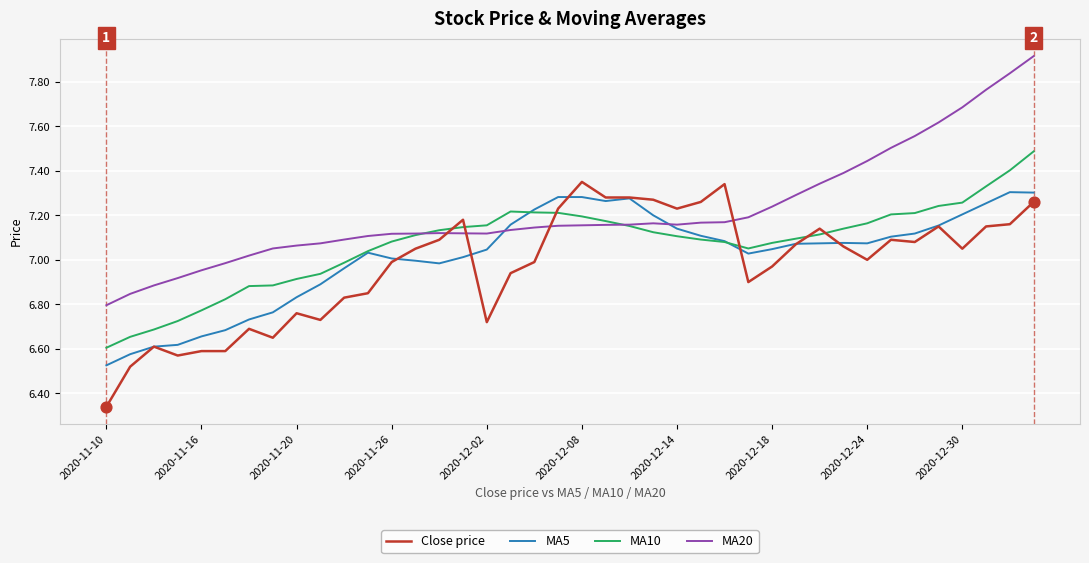

Which series has the largest total across all categories?

MA20